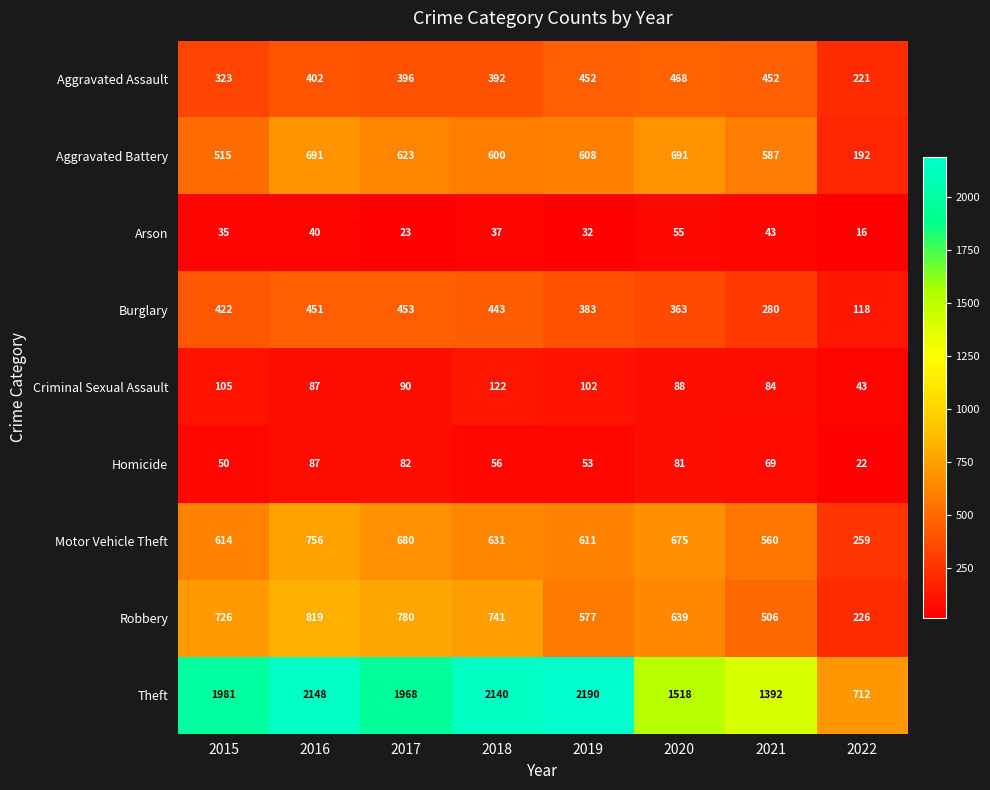

What is the total value across all series at 2015?

4771